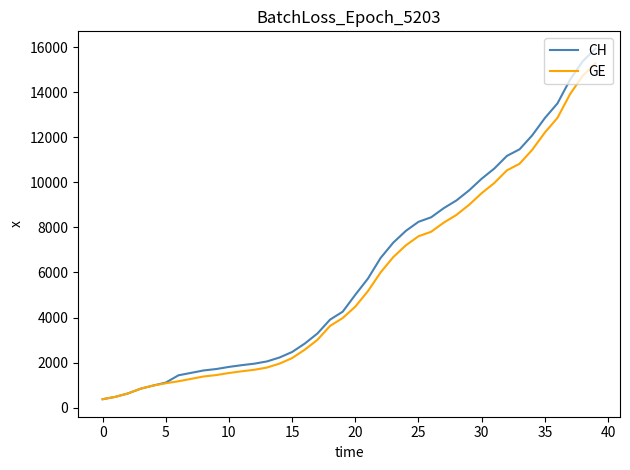

What is the minimum value for GE?

375